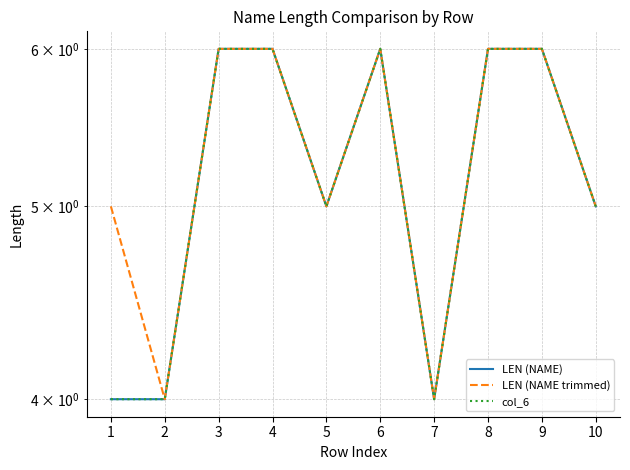

Where is the first local minimum for LEN (NAME trimmed)?

2